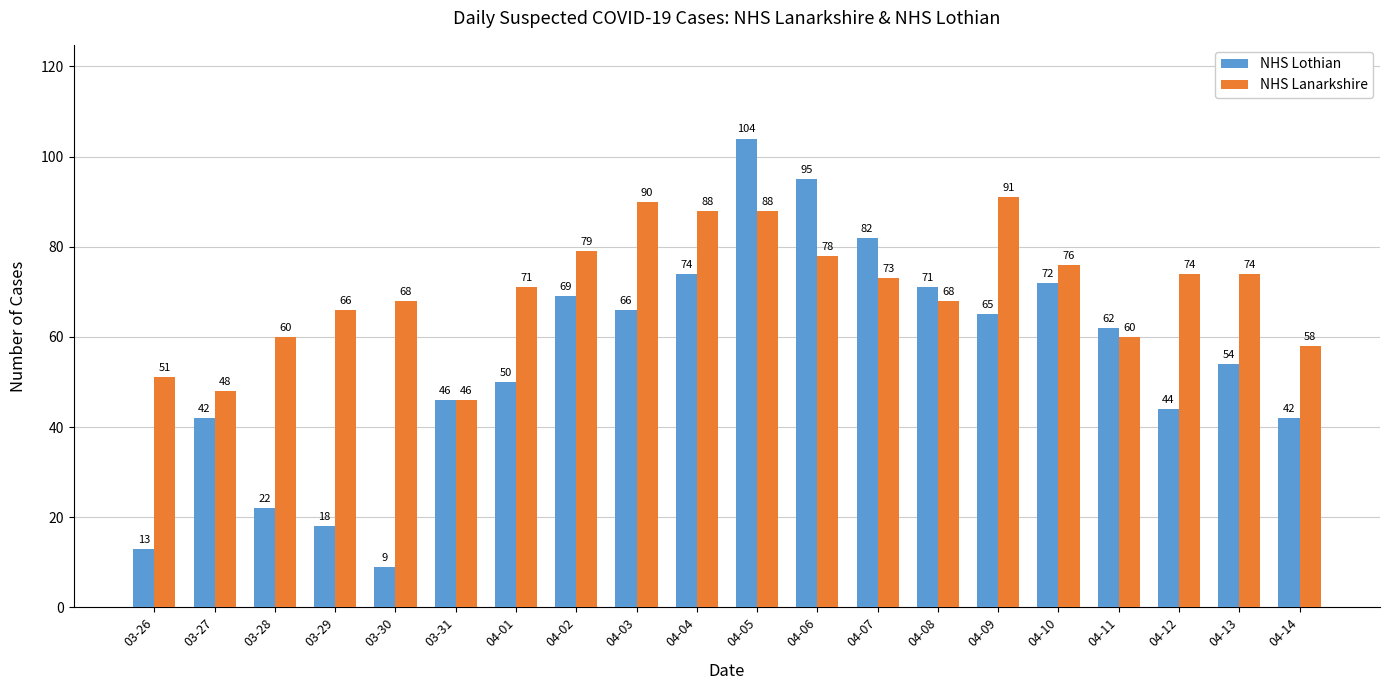

How many series are shown in this chart?

2